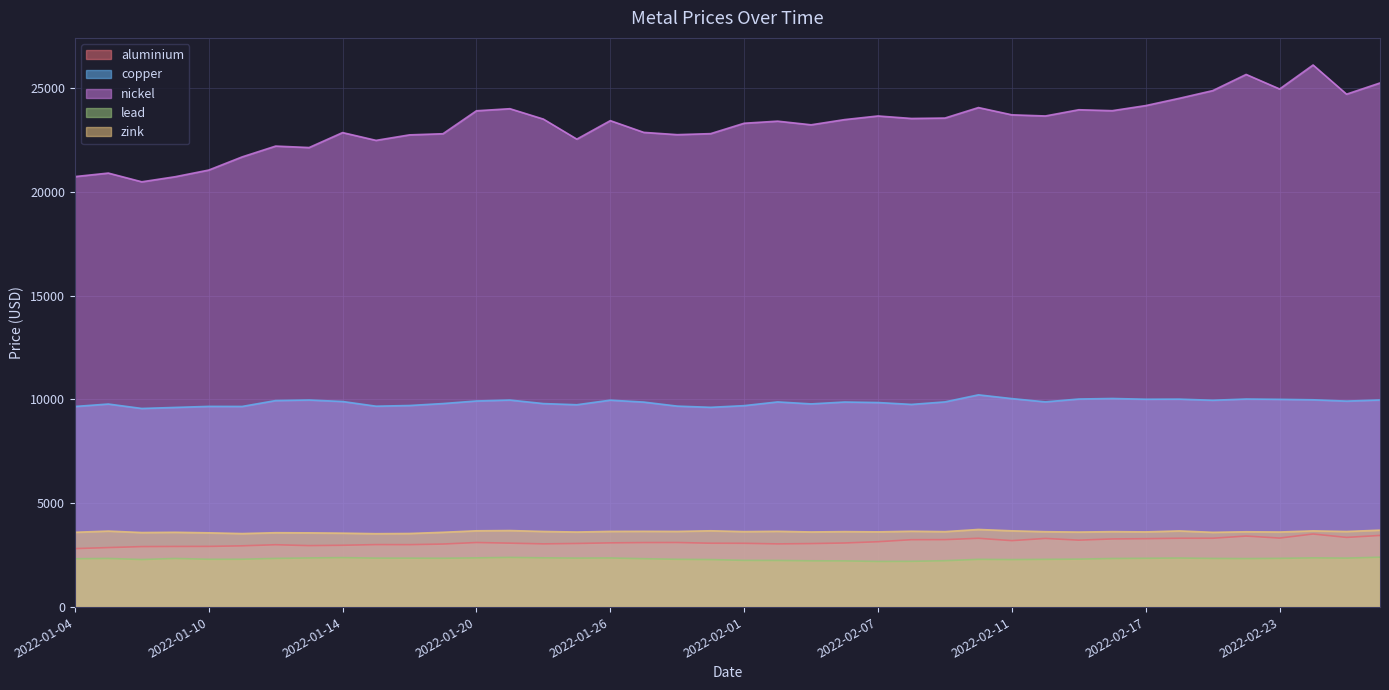

Reading left to right, transcribe all the data shown in this chart.

aluminium: 2022-01-04=2815.5	2022-01-05=2866.0	2022-01-06=2912.5	2022-01-07=2919.5	2022-01-10=2923.0	2022-01-11=2950.0	2022-01-12=3003.0	2022-01-13=2960.0	2022-01-14=2977.5	2022-01-17=3009.0	2022-01-18=3006.0	2022-01-19=3036.0	2022-01-20=3109.5	2022-01-21=3079.5	2022-01-24=3044.5	2022-01-25=3064.0	2022-01-26=3093.0	2022-01-27=3107.0	2022-01-28=3110.0	2022-01-31=3076.0	2022-02-01=3072.0	2022-02-02=3043.0	2022-02-03=3058.5	2022-02-04=3087.0	2022-02-07=3148.0	2022-02-08=3245.0	2022-02-09=3248.0	2022-02-10=3313.0	2022-02-11=3200.0	2022-02-14=3306.0	2022-02-15=3223.0	2022-02-16=3282.0	2022-02-17=3294.0	2022-02-18=3314.0	2022-02-21=3315.0	2022-02-22=3420.0	2022-02-23=3323.5	2022-02-24=3519.0	2022-02-25=3355.5	2022-02-28=3450.0
copper: 2022-01-04=9660.0	2022-01-05=9778.0	2022-01-06=9565.0	2022-01-07=9615.0	2022-01-10=9665.0	2022-01-11=9662.0	2022-01-12=9945.0	2022-01-13=9972.0	2022-01-14=9900.0	2022-01-17=9674.5	2022-01-18=9707.0	2022-01-19=9801.0	2022-01-20=9925.0	2022-01-21=9970.0	2022-01-24=9800.0	2022-01-25=9744.0	2022-01-26=9965.0	2022-01-27=9872.0	2022-01-28=9678.0	2022-01-31=9620.0	2022-02-01=9701.0	2022-02-02=9880.0	2022-02-03=9785.0	2022-02-04=9875.0	2022-02-07=9850.0	2022-02-08=9760.0	2022-02-09=9881.0	2022-02-10=10220.5	2022-02-11=10040.0	2022-02-14=9882.0	2022-02-15=10020.0	2022-02-16=10045.5	2022-02-17=10010.0	2022-02-18=10015.0	2022-02-21=9960.0	2022-02-22=10020.0	2022-02-23=10005.0	2022-02-24=9983.0	2022-02-25=9920.0	2022-02-28=9974.0
nickel: 2022-01-04=20730.0	2022-01-05=20900.0	2022-01-06=20480.0	2022-01-07=20725.0	2022-01-10=21045.0	2022-01-11=21680.0	2022-01-12=22200.0	2022-01-13=22130.0	2022-01-14=22850.0	2022-01-17=22475.0	2022-01-18=22740.0	2022-01-19=22795.0	2022-01-20=23900.0	2022-01-21=24000.0	2022-01-24=23500.0	2022-01-25=22535.0	2022-01-26=23425.0	2022-01-27=22860.0	2022-01-28=22750.0	2022-01-31=22800.0	2022-02-01=23300.0	2022-02-02=23400.0	2022-02-03=23225.0	2022-02-04=23475.0	2022-02-07=23650.0	2022-02-08=23530.0	2022-02-09=23550.0	2022-02-10=24055.0	2022-02-11=23705.0	2022-02-14=23650.0	2022-02-15=23950.0	2022-02-16=23905.0	2022-02-17=24150.0	2022-02-18=24500.0	2022-02-21=24870.0	2022-02-22=25650.0	2022-02-23=24950.0	2022-02-24=26105.0	2022-02-25=24700.0	2022-02-28=25240.0
lead: 2022-01-04=2327.0	2022-01-05=2343.0	2022-01-06=2291.0	2022-01-07=2342.0	2022-01-10=2303.0	2022-01-11=2305.0	2022-01-12=2344.5	2022-01-13=2367.0	2022-01-14=2383.0	2022-01-17=2358.0	2022-01-18=2357.0	2022-01-19=2352.0	2022-01-20=2370.0	2022-01-21=2393.5	2022-01-24=2372.0	2022-01-25=2359.0	2022-01-26=2366.0	2022-01-27=2330.0	2022-01-28=2302.0	2022-01-31=2289.0	2022-02-01=2250.0	2022-02-02=2247.0	2022-02-03=2229.0	2022-02-04=2225.0	2022-02-07=2199.0	2022-02-08=2204.0	2022-02-09=2234.0	2022-02-10=2300.0	2022-02-11=2289.0	2022-02-14=2300.0	2022-02-15=2310.0	2022-02-16=2340.0	2022-02-17=2351.0	2022-02-18=2363.0	2022-02-21=2343.5	2022-02-22=2335.0	2022-02-23=2347.5	2022-02-24=2370.0	2022-02-25=2359.0	2022-02-28=2402.0
zink: 2022-01-04=3602.0	2022-01-05=3660.0	2022-01-06=3590.0	2022-01-07=3602.5	2022-01-10=3576.5	2022-01-11=3540.0	2022-01-12=3582.0	2022-01-13=3575.0	2022-01-14=3560.0	2022-01-17=3535.0	2022-01-18=3544.0	2022-01-19=3602.0	2022-01-20=3674.0	2022-01-21=3686.0	2022-01-24=3642.0	2022-01-25=3615.0	2022-01-26=3645.0	2022-01-27=3649.0	2022-01-28=3644.0	2022-01-31=3675.0	2022-02-01=3635.0	2022-02-02=3650.0	2022-02-03=3618.0	2022-02-04=3635.0	2022-02-07=3623.0	2022-02-08=3653.0	2022-02-09=3633.5	2022-02-10=3738.0	2022-02-11=3673.0	2022-02-14=3631.0	2022-02-15=3613.0	2022-02-16=3634.0	2022-02-17=3621.0	2022-02-18=3668.5	2022-02-21=3600.0	2022-02-22=3628.0	2022-02-23=3615.5	2022-02-24=3670.0	2022-02-25=3640.0	2022-02-28=3705.0